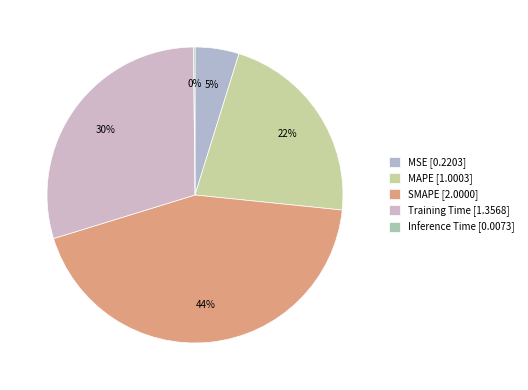

What percentage is the SMAPE slice, to the nearest percent?

44%